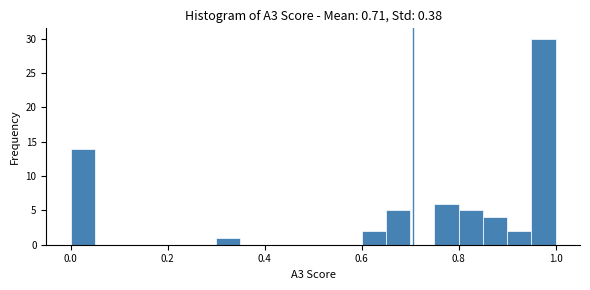

Read against the x-axis, roughly where is the centre of the tallest bar?

0.98